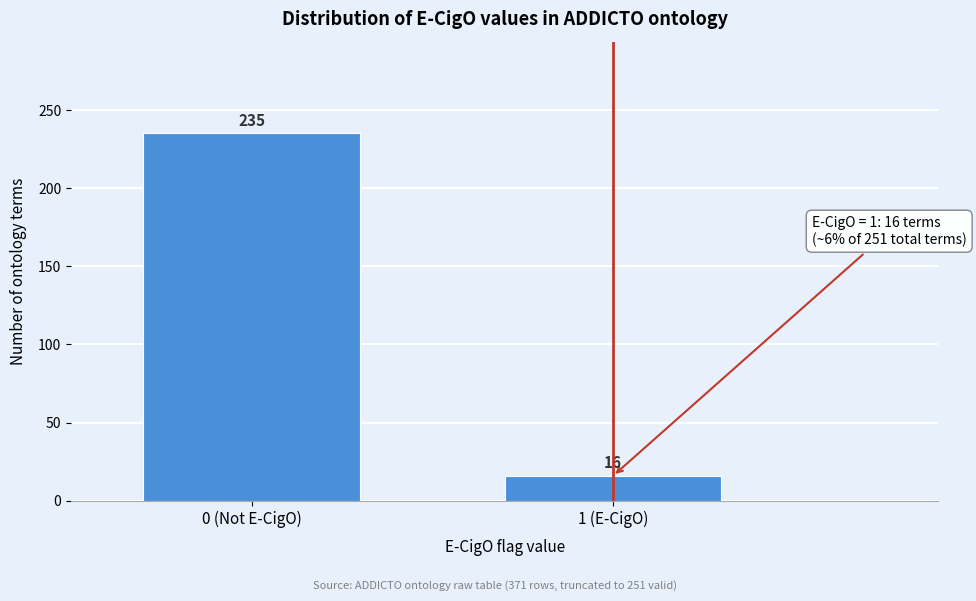

Reading left to right, list all the values displayed in this chart.

235	16